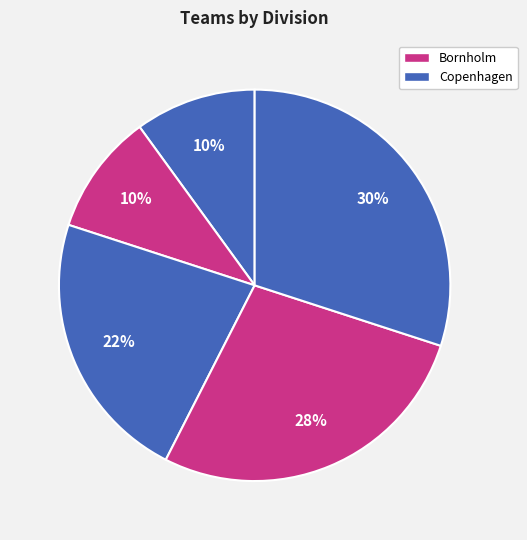

How many segments does this pie chart have?

5